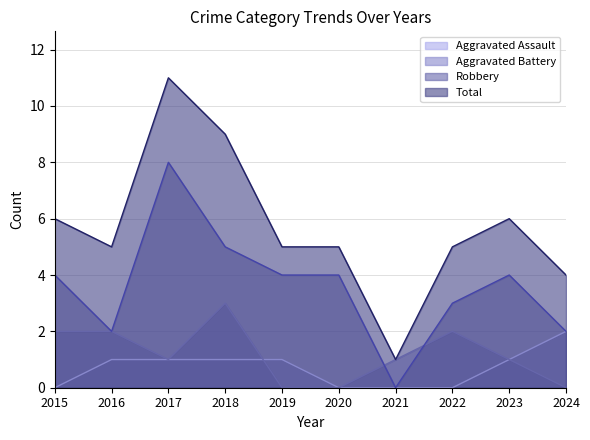

Reading left to right, list all the values displayed in this chart.

Aggravated Assault: 2015=0	2016=1	2017=1	2018=1	2019=1	2020=0	2021=0	2022=0	2023=1	2024=2
Aggravated Battery: 2015=2	2016=2	2017=1	2018=3	2019=0	2020=0	2021=1	2022=2	2023=1	2024=0
Robbery: 2015=4	2016=2	2017=8	2018=5	2019=4	2020=4	2021=0	2022=3	2023=4	2024=2
Total: 2015=6	2016=5	2017=11	2018=9	2019=5	2020=5	2021=1	2022=5	2023=6	2024=4